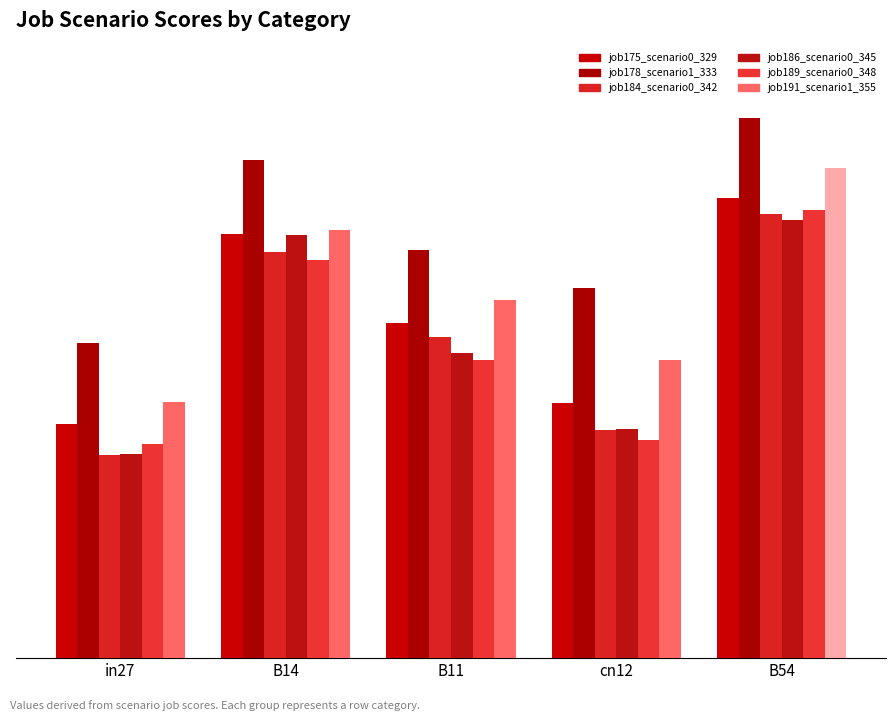

What is the difference between the maximum and second lowest values in the job184_scenario0_342 series?

0.4